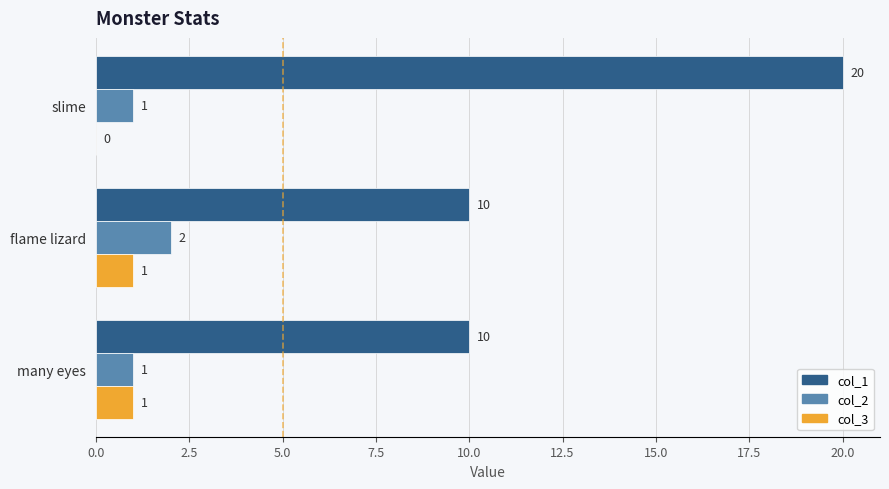

Between slime and many eyes, which series saw the biggest shift?

col_1